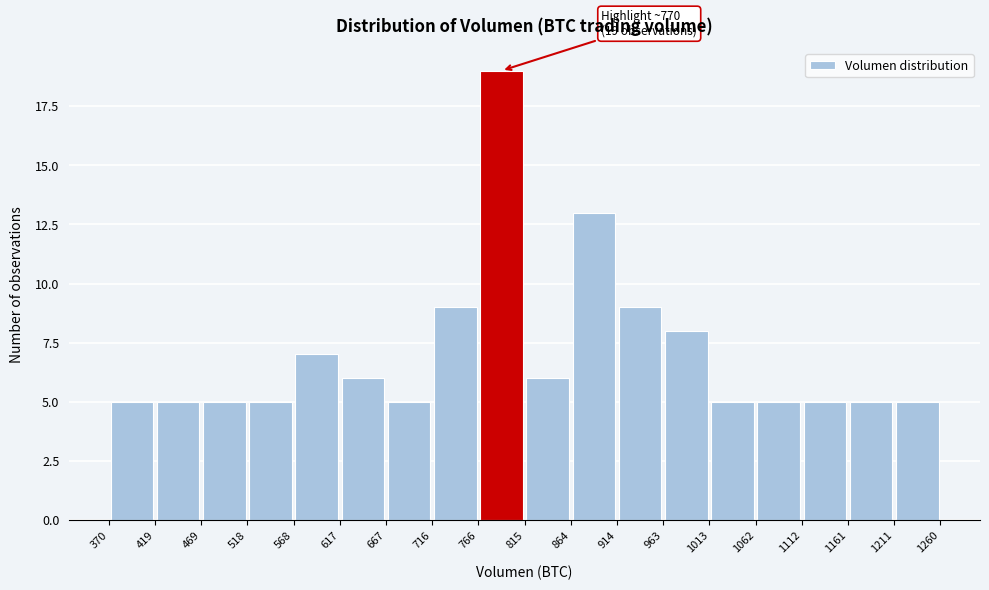

Which range on the x-axis has the tallest bar?

766 to 815